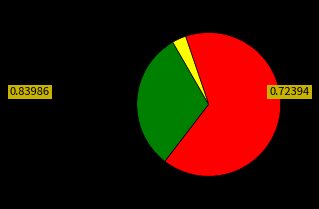

Does any single category account for the majority?

Yes